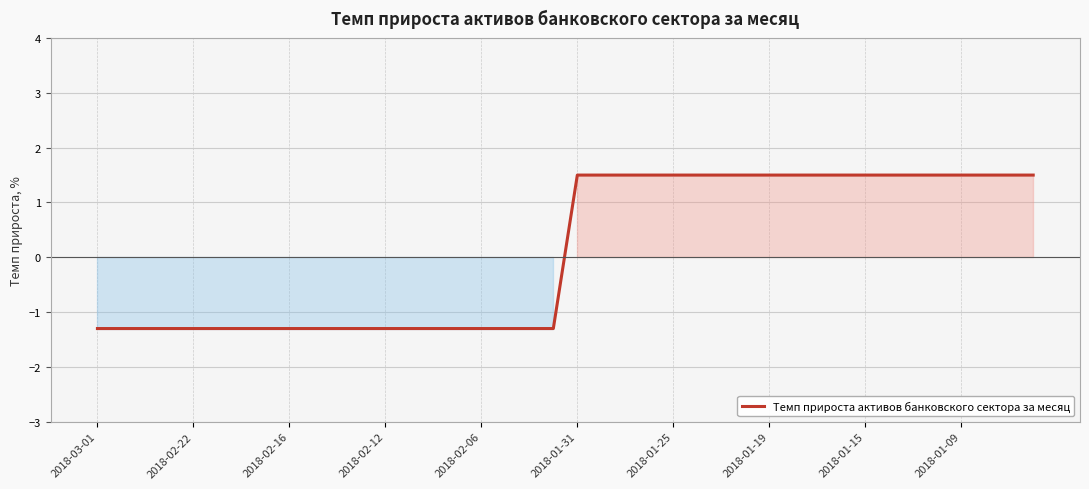

What is the greatest value displayed?

1.5